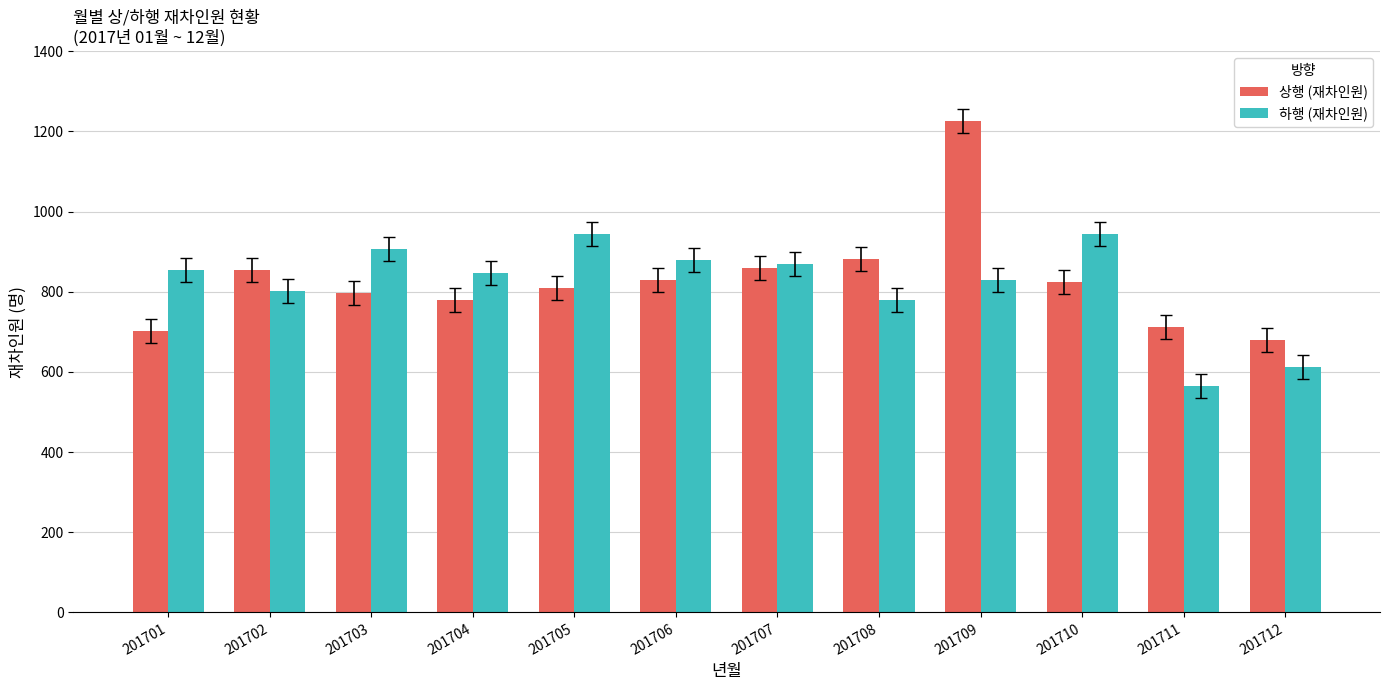

The 하행 (재차인원) series shows 565 at 201711. True or false?

True